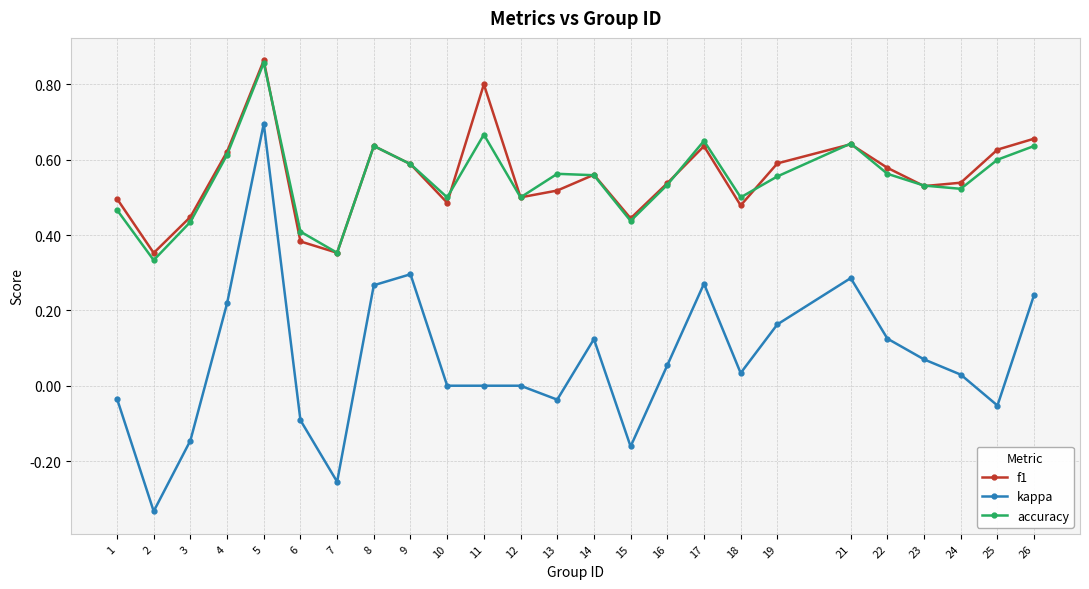

Rank the series at 17 from highest to lowest value.

accuracy, f1, kappa